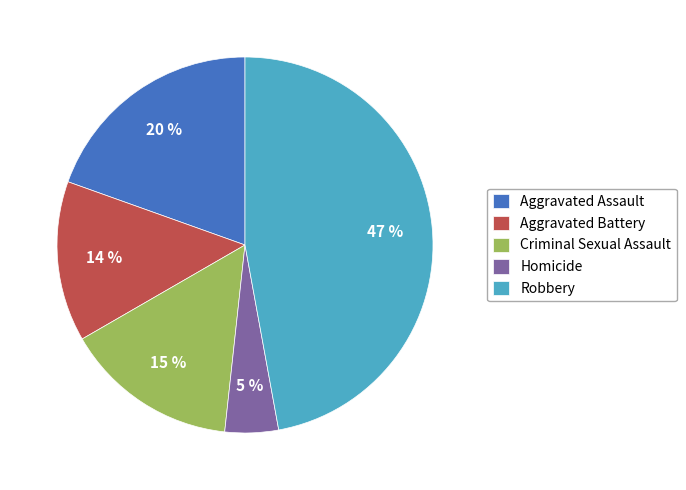

Which category has the biggest portion of the pie?

Robbery